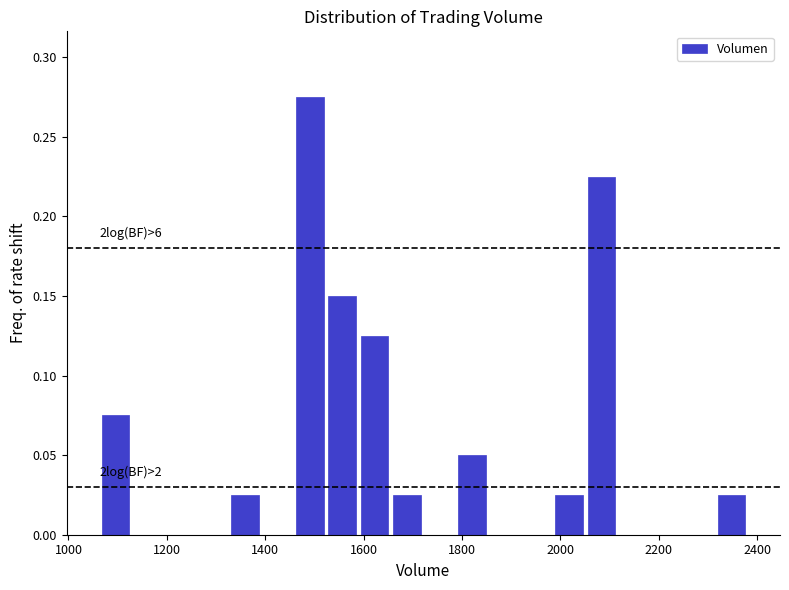

Around what value on the x-axis is the tallest bar? Give the approximate position of its centre, as read against the axis.

1500